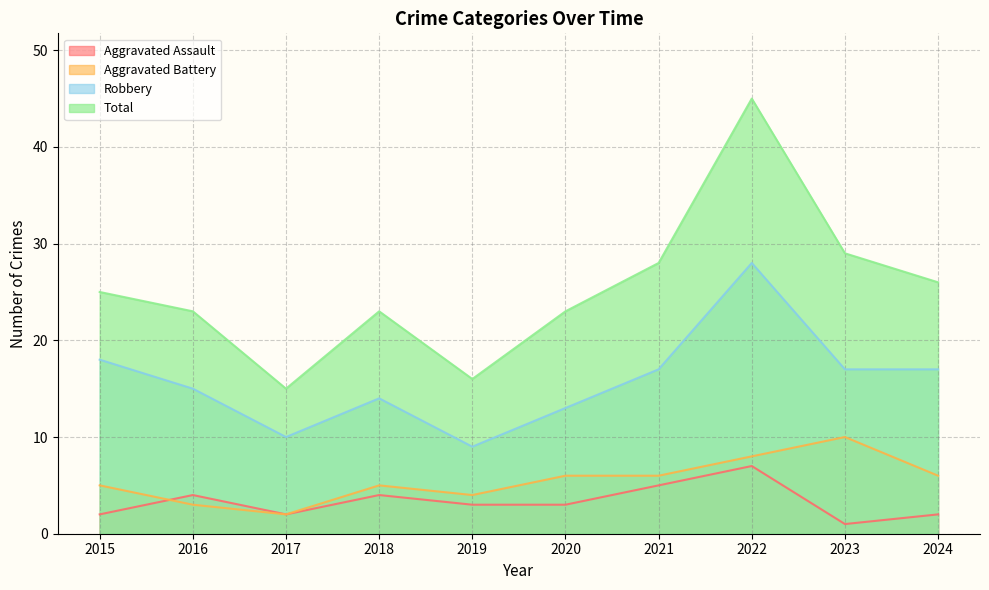

What value does the Aggravated Battery series have at 2020?

6